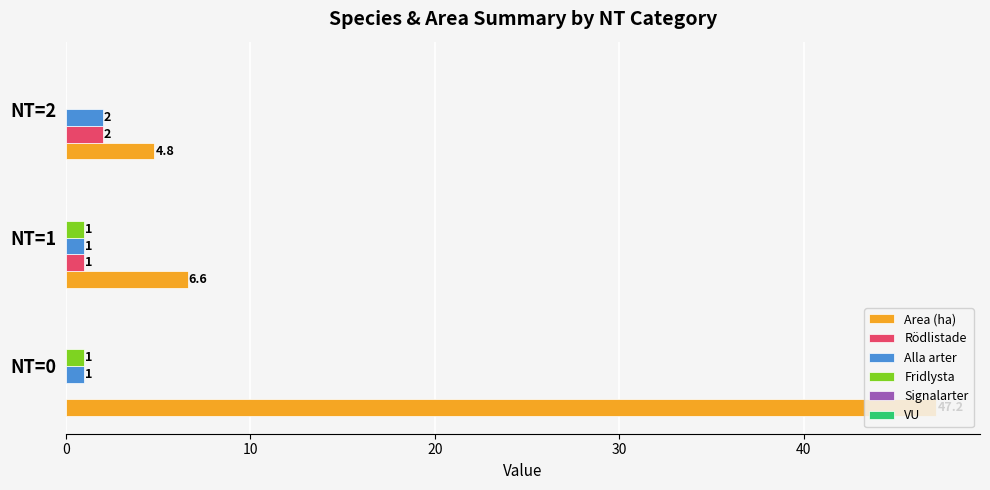

What is the sum of the Rödlistade values at NT=0 and NT=1?

1.0